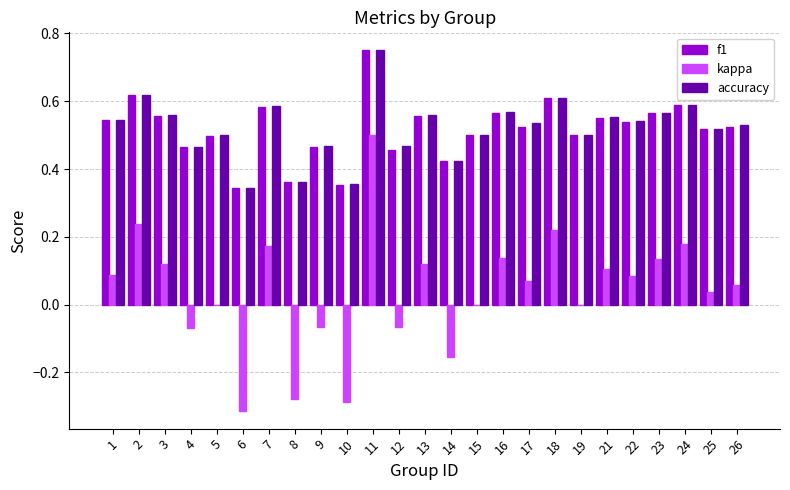

At which label does accuracy reach its peak?

11